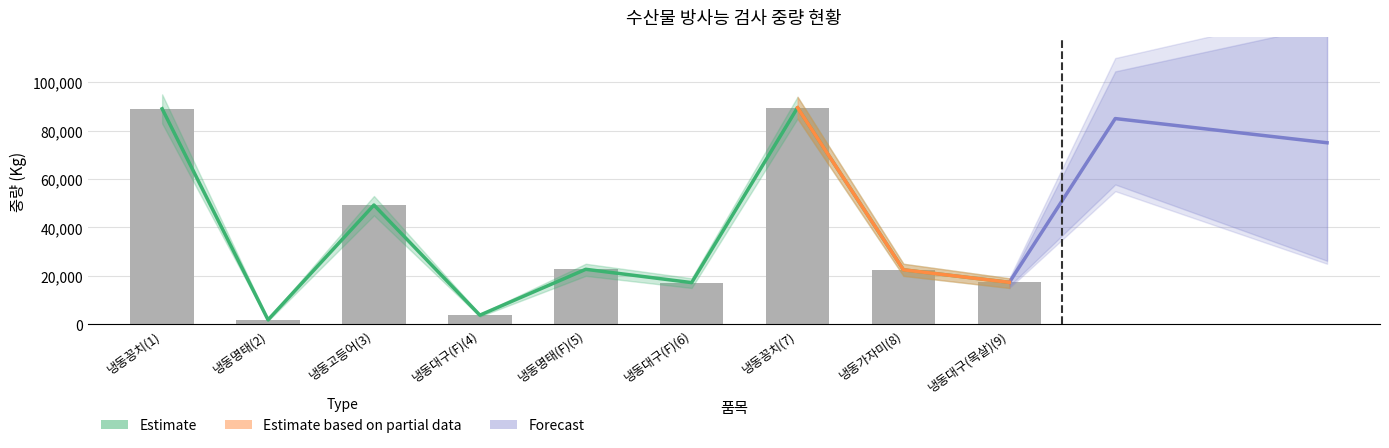

How many values are below 22500?

4